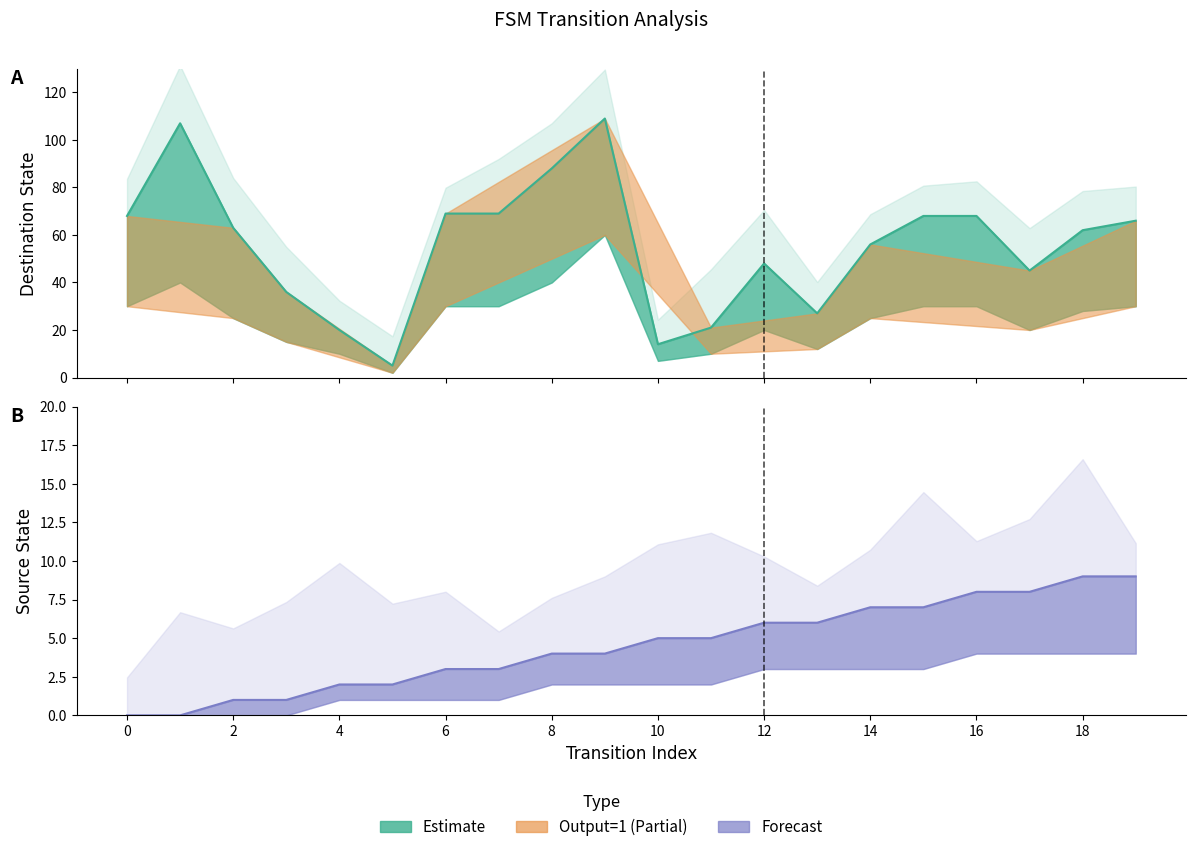

Is the value of destination_state at 1 greater than the value of source_state at 6?

Yes